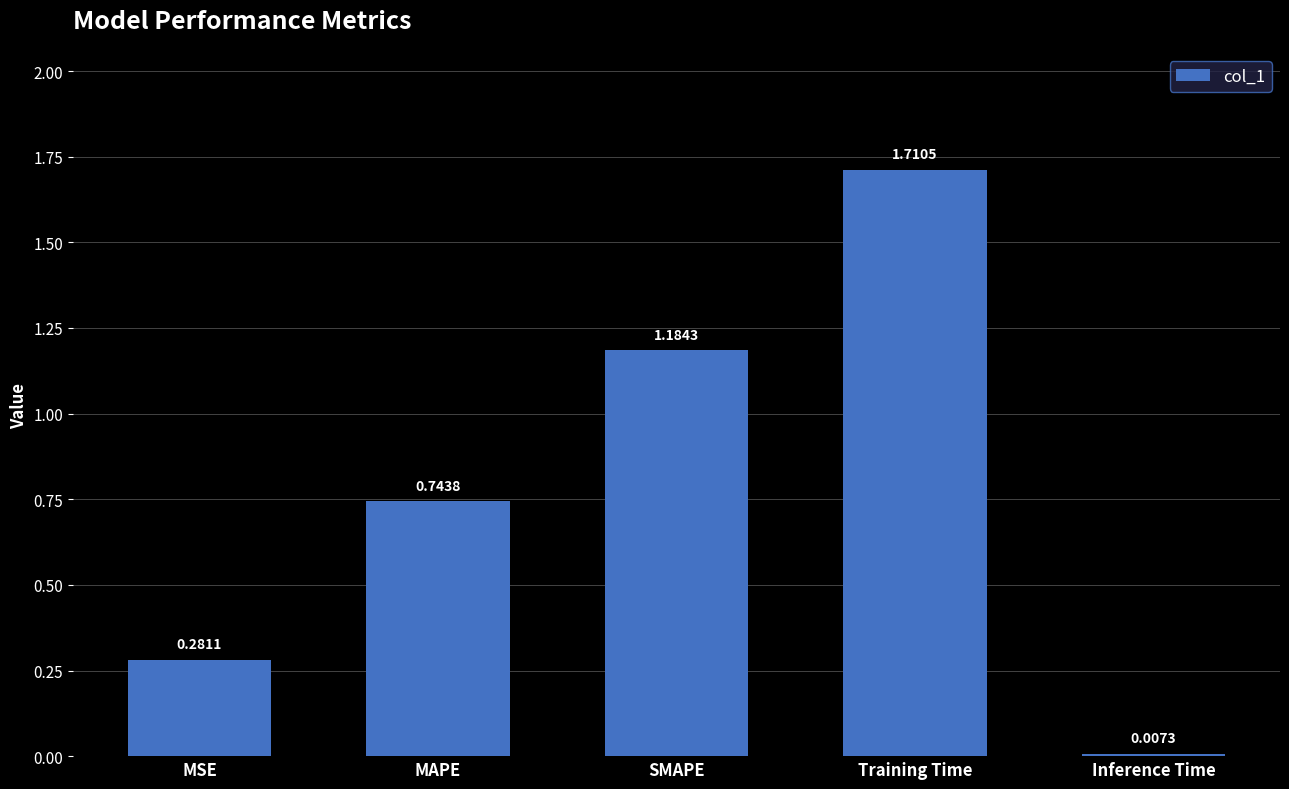

What position from the right is MSE?

5